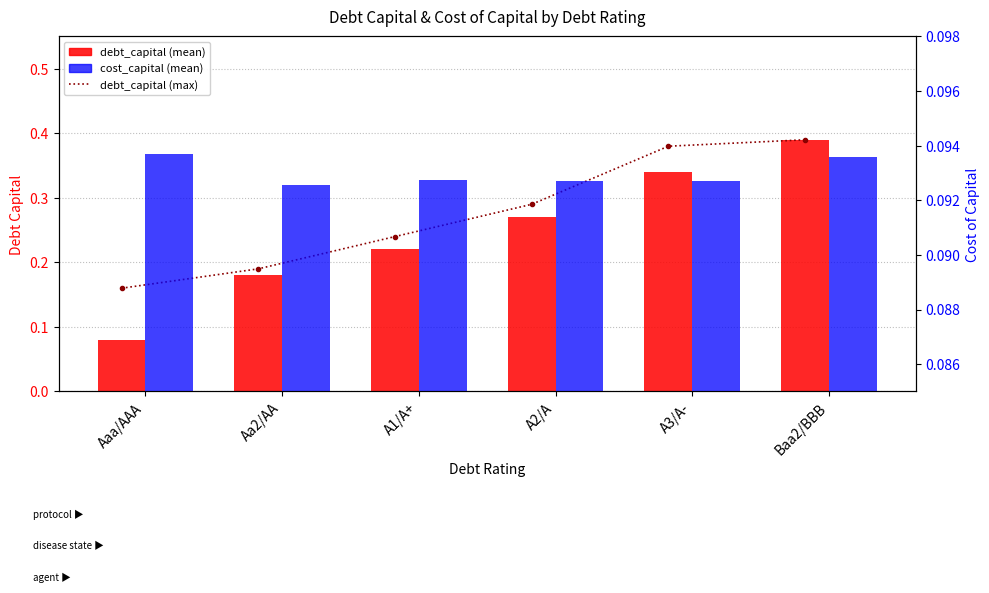

Is the value of debt_capital at Baa2/BBB greater than the value of debt_capital_max at A1/A+?

Yes